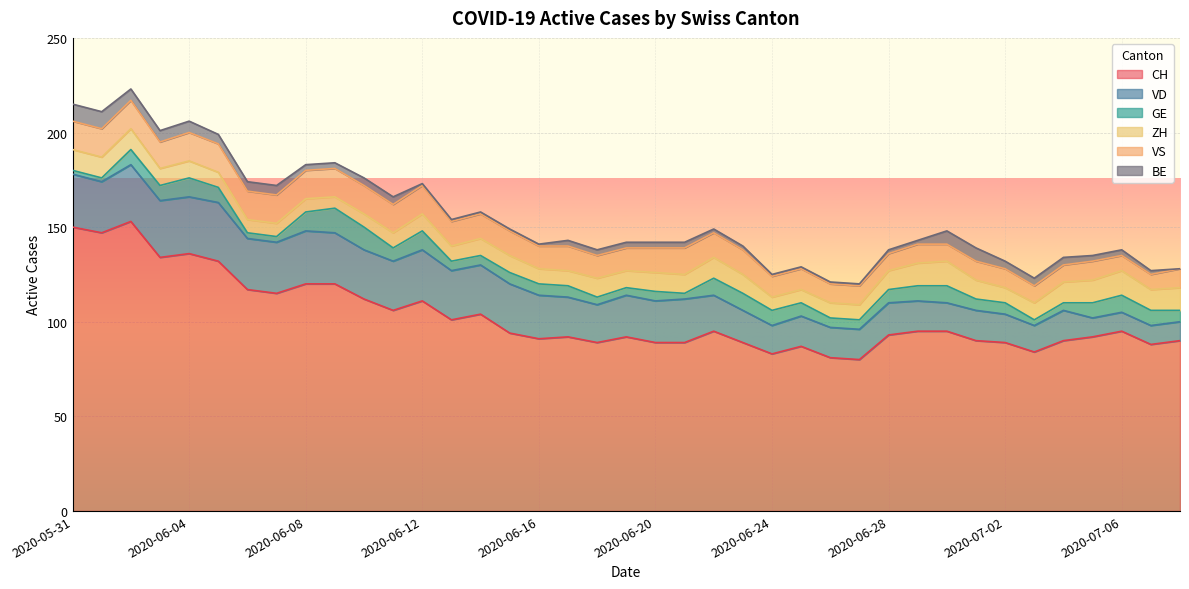

What is the total value across all series at 2020-06-23?

140